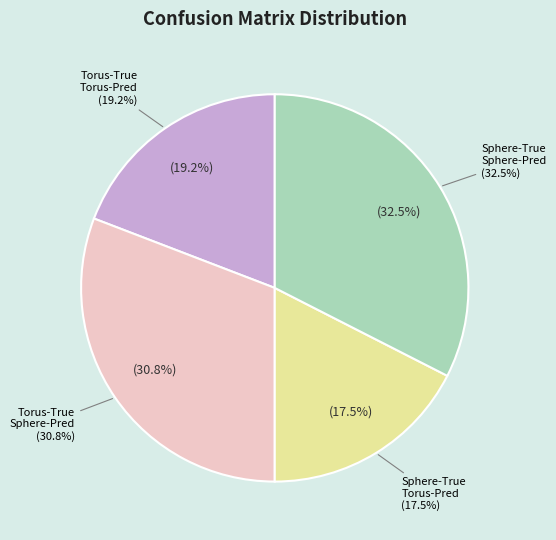

To the nearest percent, what is the difference between the torus_true / sphere_prediction and sphere_true / sphere_prediction slice percentages?

2%